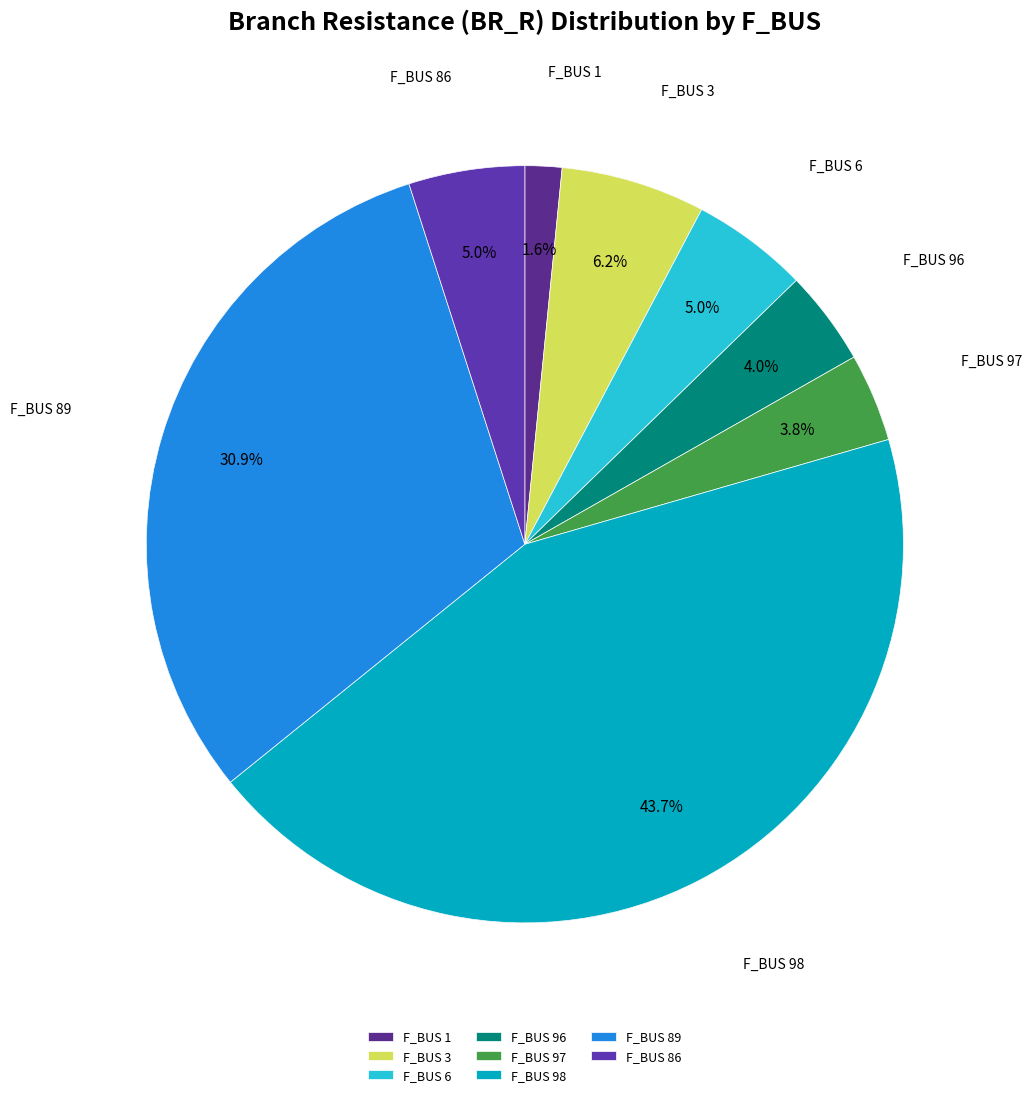

Which has a higher value, 1 or 89?

89